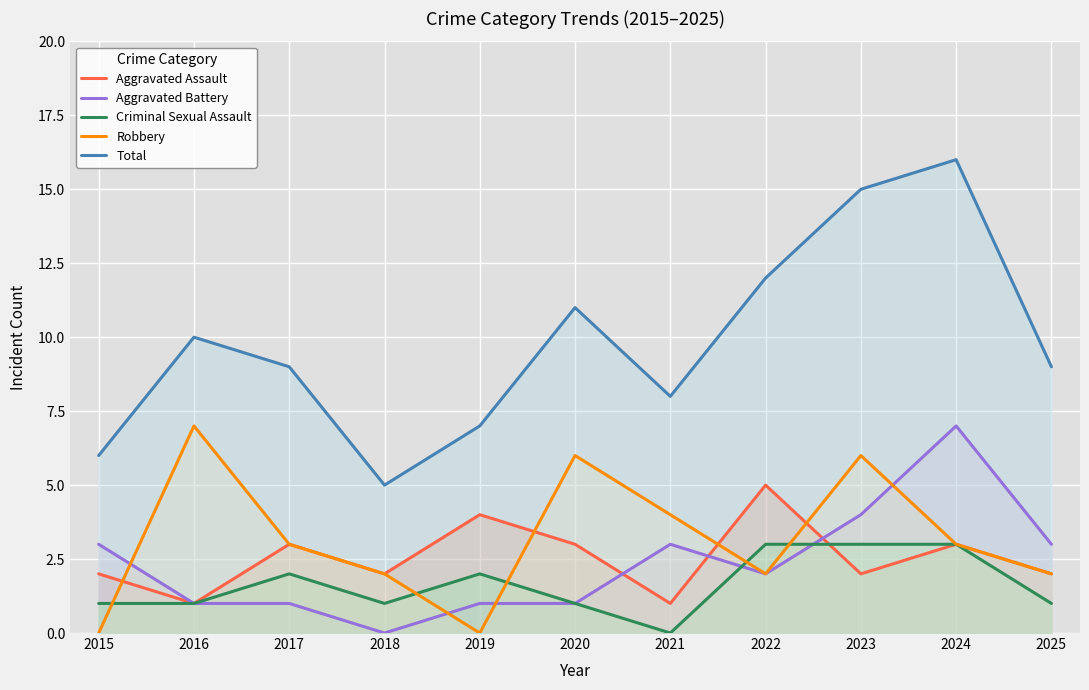

What is the value of the Total point at the 2nd from the left?

10